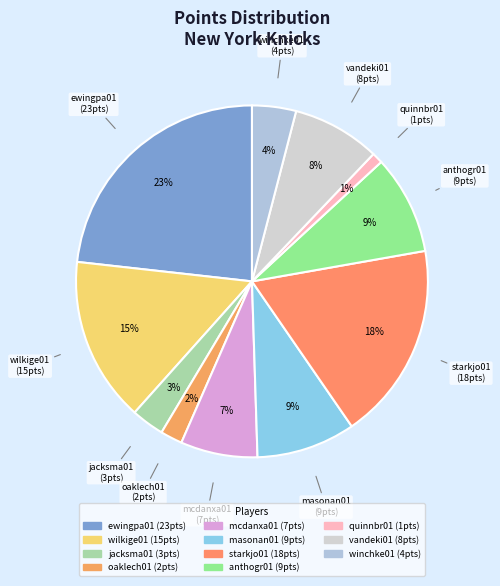

What is the ratio of the value at quinnbr01 to the value at starkjo01?

0.1